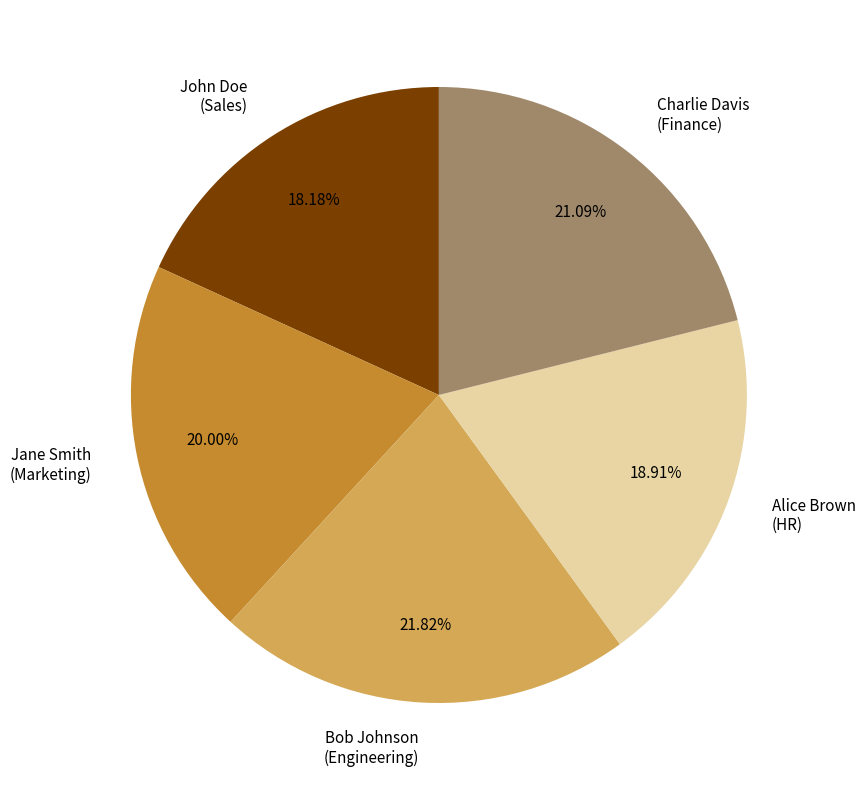

Approximately how many times larger is the value at Alice Brown (HR) compared to Charlie Davis (Finance)?

0.9